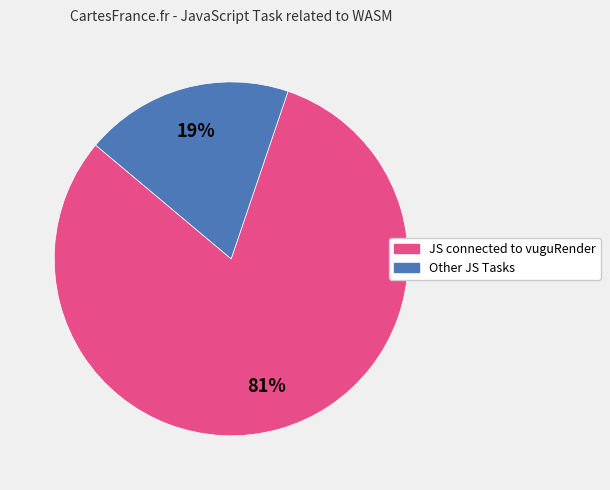

To the nearest percent, what is the difference between the largest and smallest slice percentages?

62%